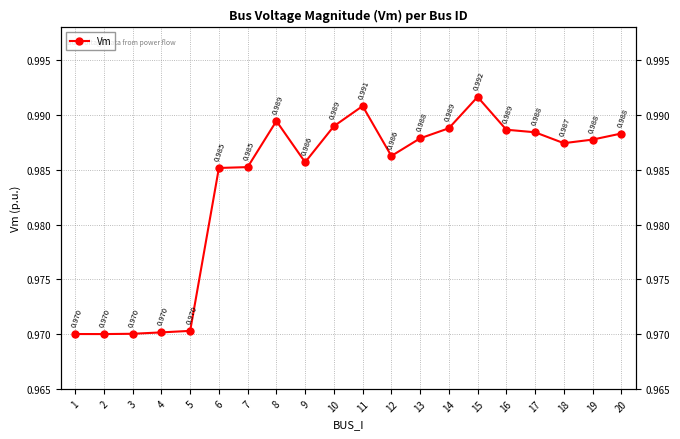

Rank the categories by value from lowest to highest.

2, 1, 3, 4, 5, 6, 7, 9, 12, 18, 19, 13, 20, 17, 16, 14, 10, 8, 11, 15